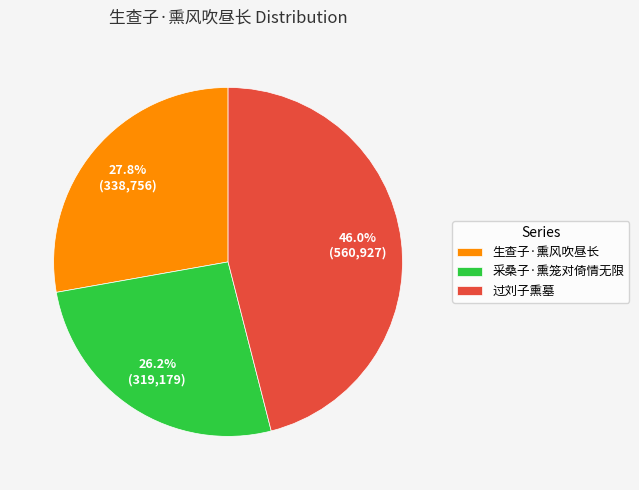

True or false: 采桑子·熏笼对倚情无限 accounts for 26% of the total.

True